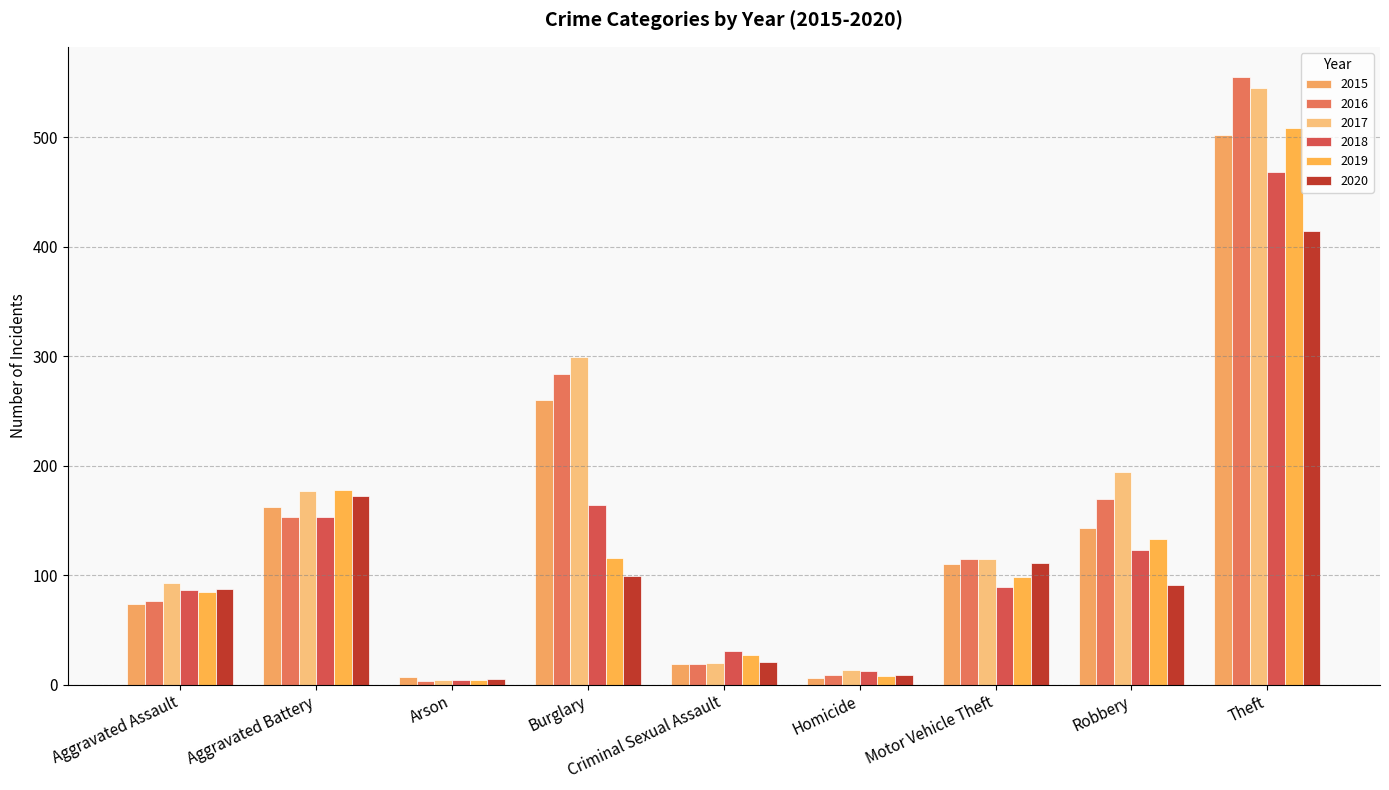

At which category is the sum across all series the highest?

Theft